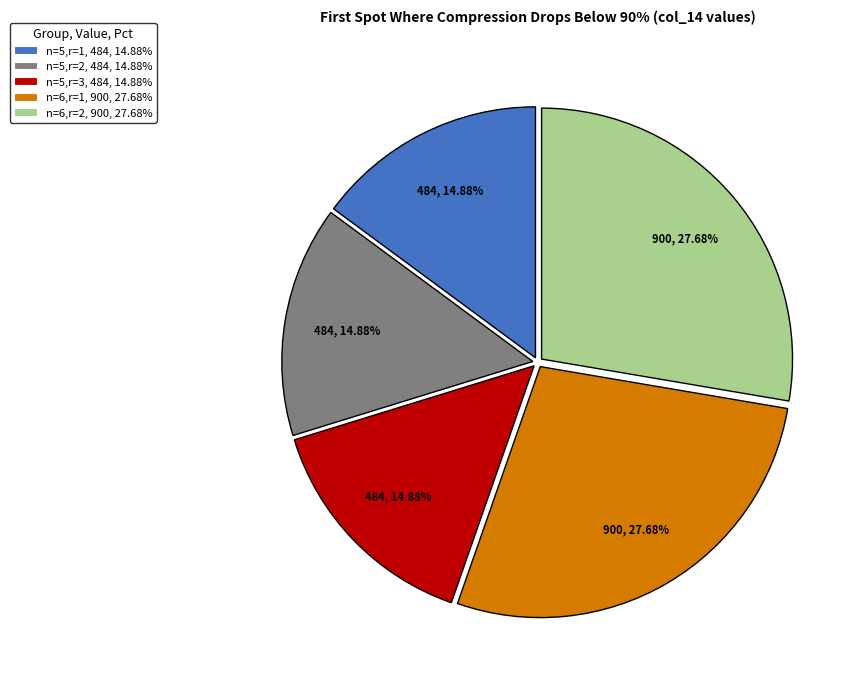

Do n=6,r=1, 900, 27.68% and n=6,r=2, 900, 27.68% together represent more than half of the pie?

Yes